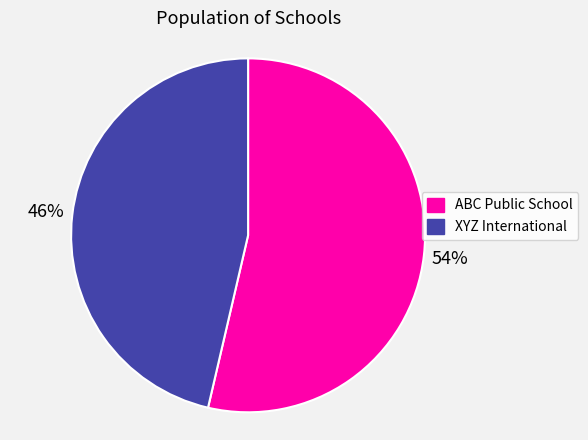

To the nearest percent, what is the combined percentage of ABC Public School and XYZ International?

100%